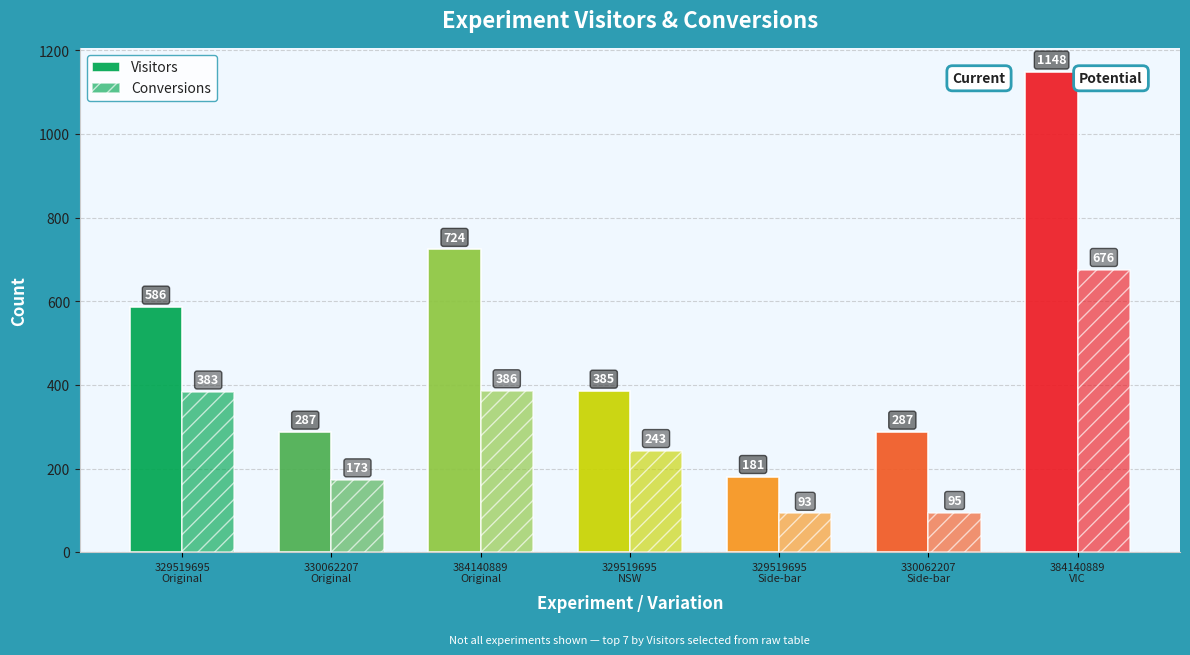

Are the bars horizontal?

No